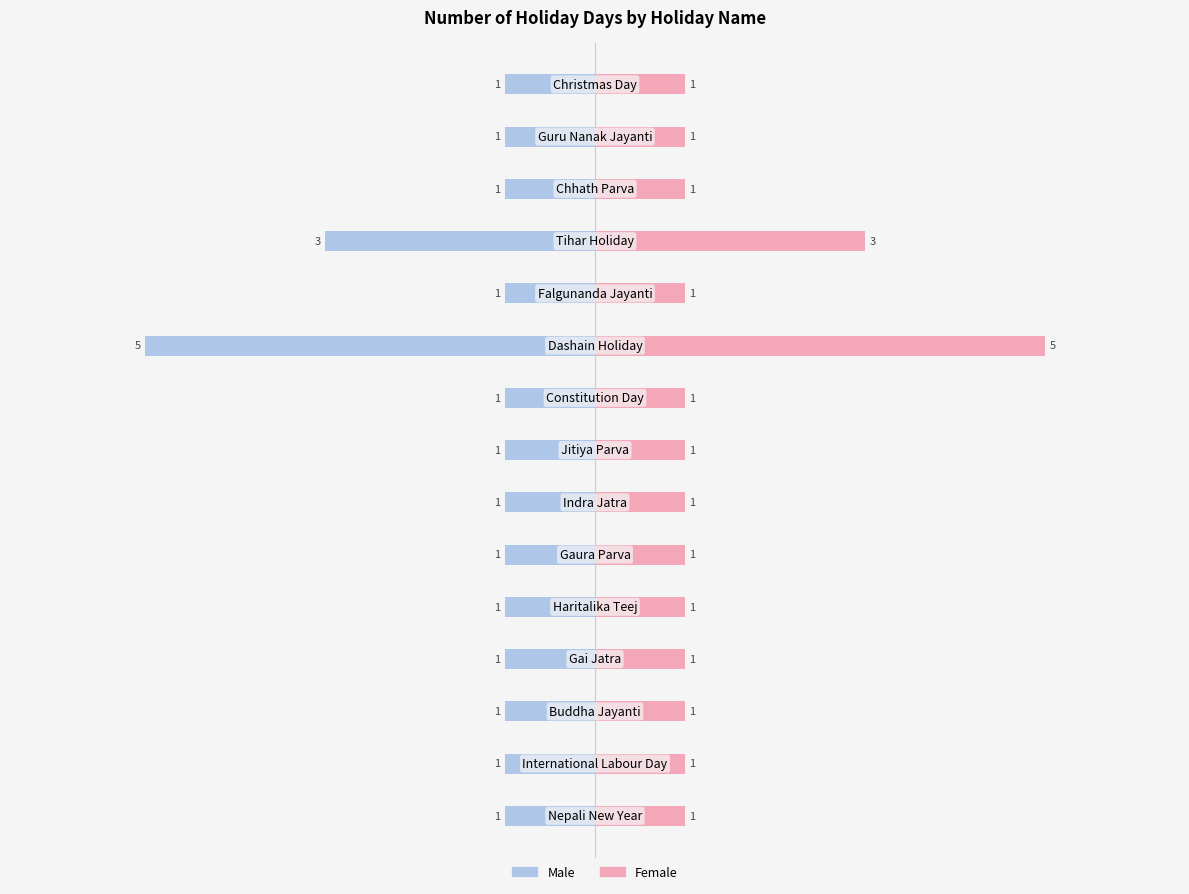

The value of Male at 12 is -1. True or false?

True